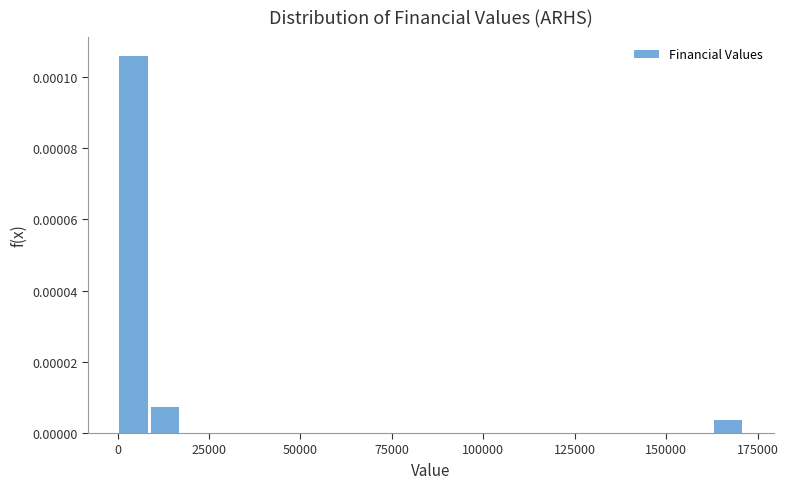

Around what value on the x-axis is the tallest bar? Give the approximate position of its centre, as read against the axis.

5000